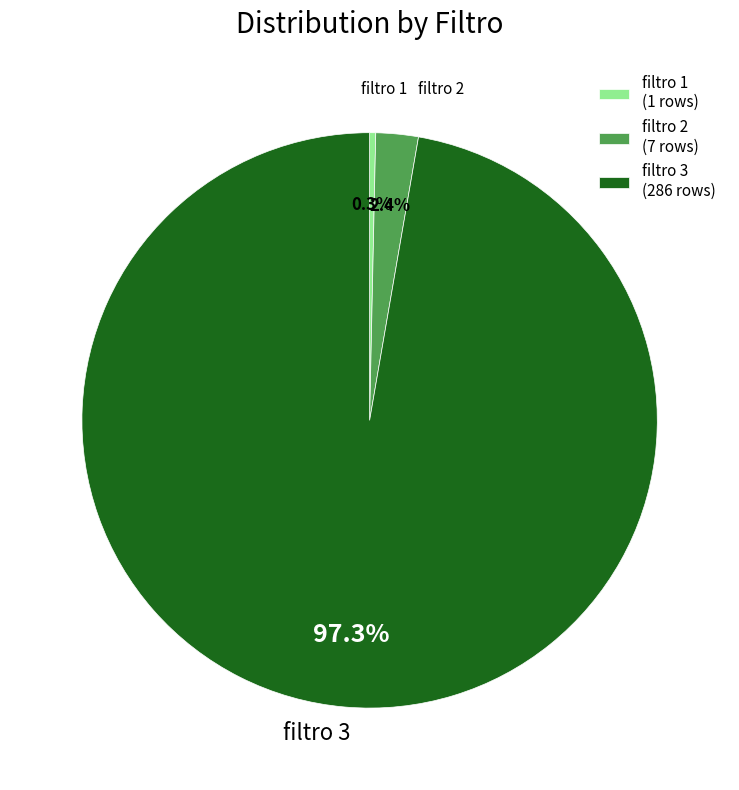

Which has a higher value, filtro 2 (7 rows) or filtro 1 (1 rows)?

filtro 2 (7 rows)